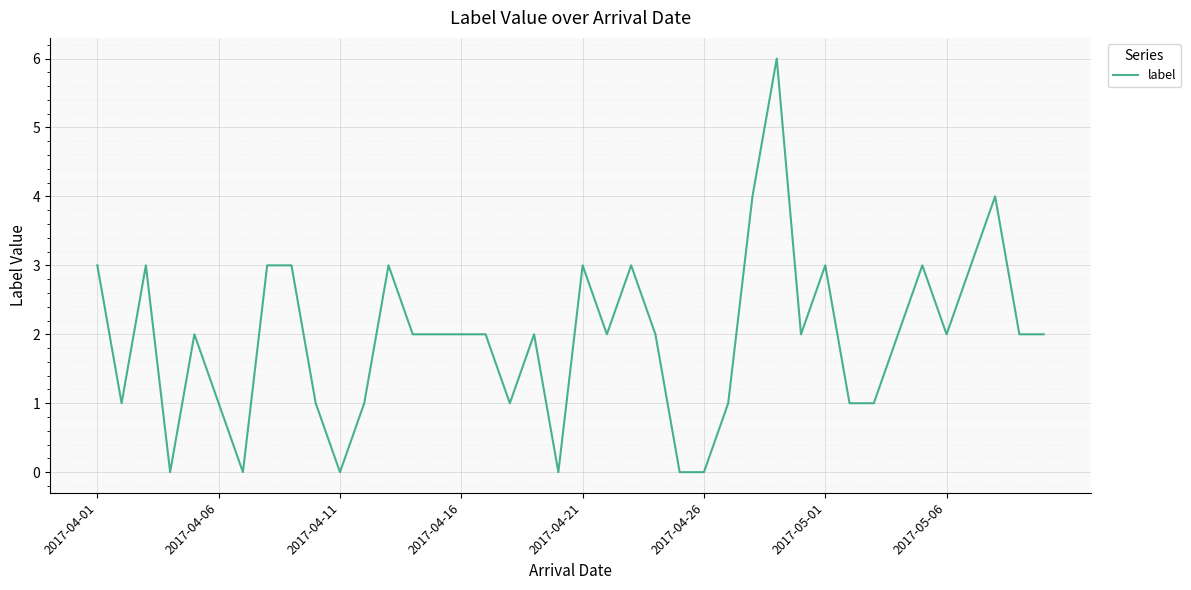

What is the difference between the maximum and minimum values?

6